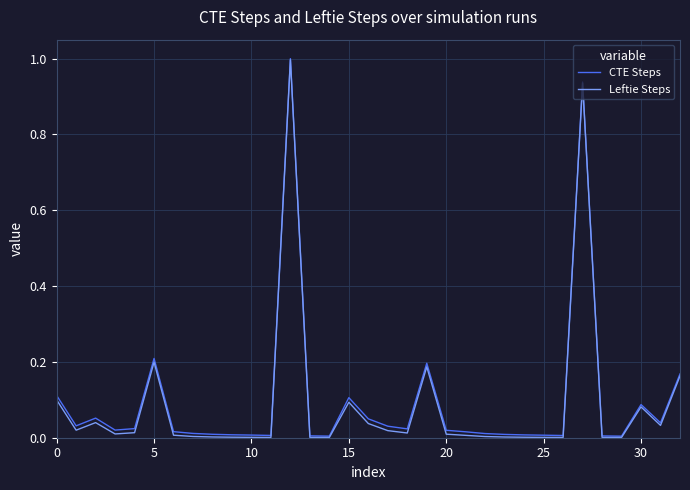

Which series has the largest range (max minus min)?

Leftie Steps